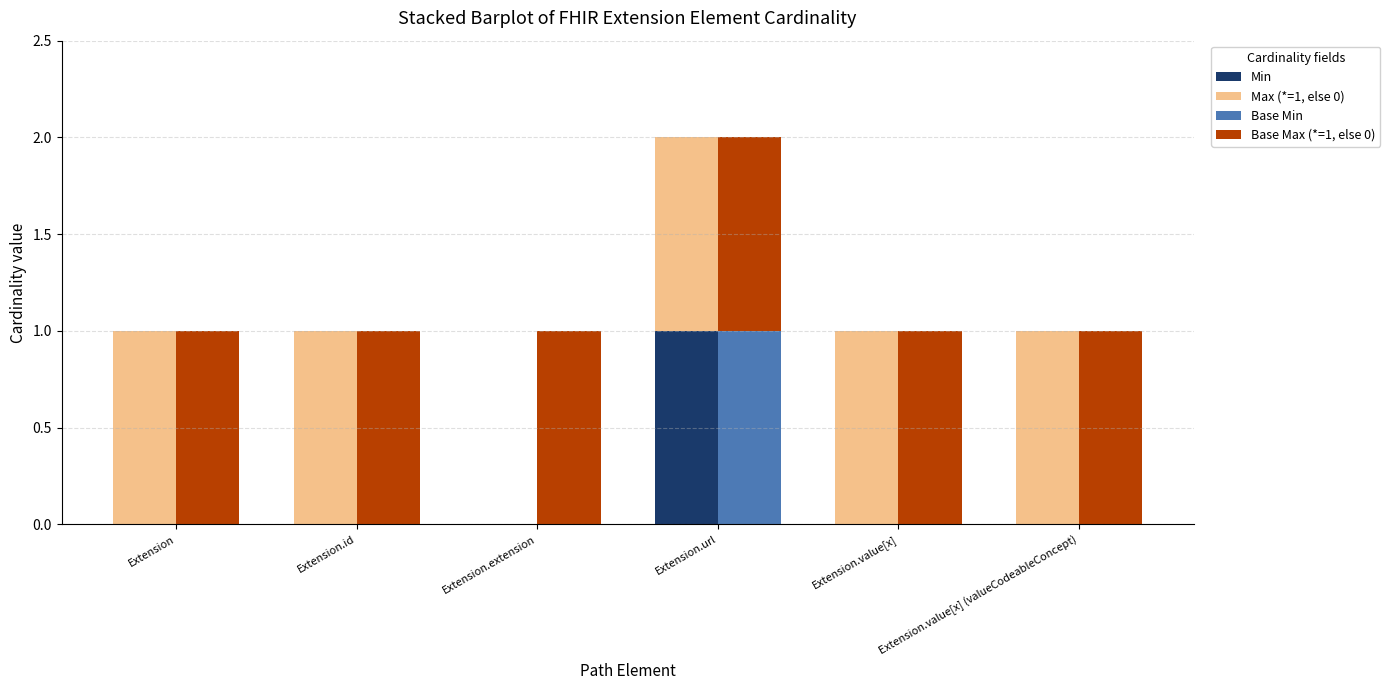

What is the spread (max minus min) of values at Extension?

1